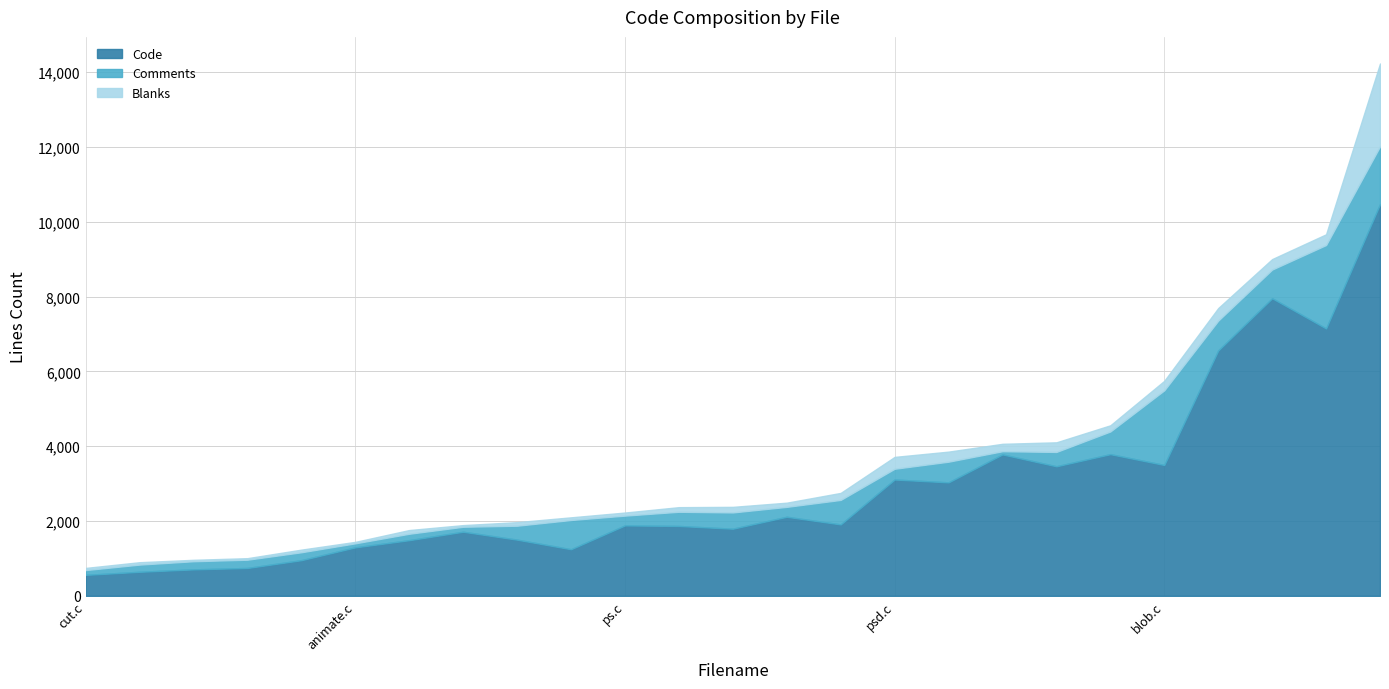

Which series has the largest total across all categories?

Code